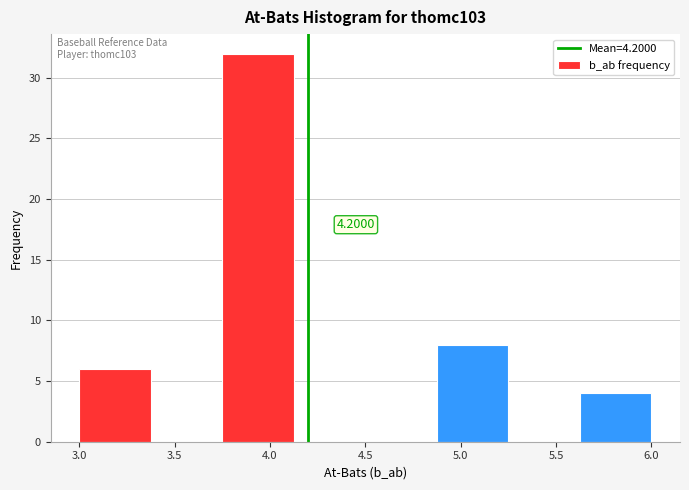

Over which range of the x-axis is the bar tallest?

3.750 to 4.125